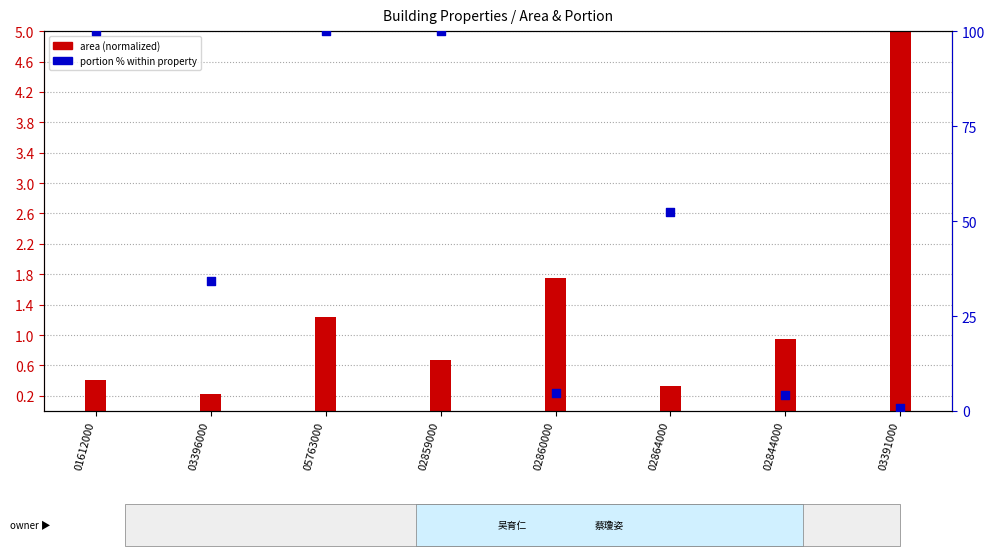

Which has a higher value, 03396000 or 02864000?

02864000